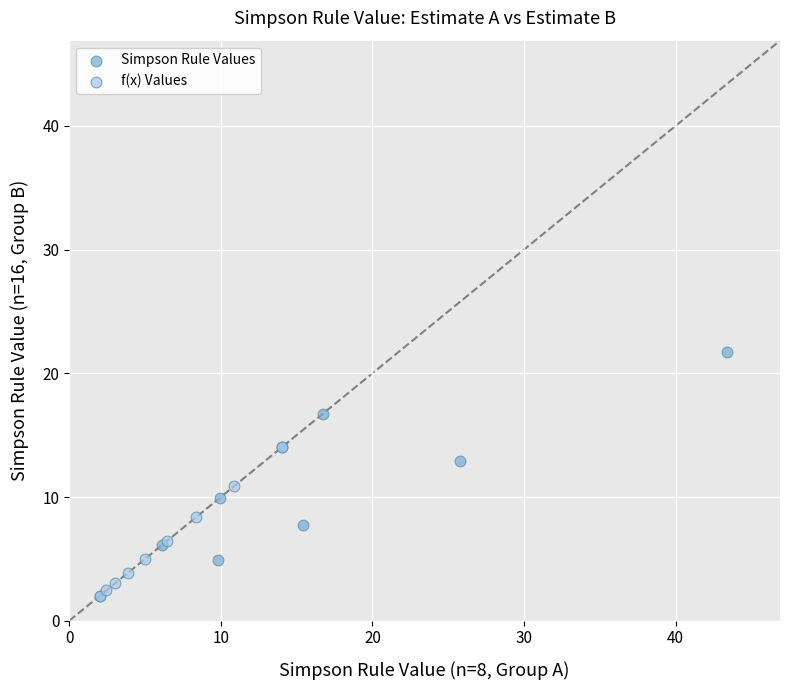

Which series reaches the maximum Y coordinate?

Simpson Rule Values